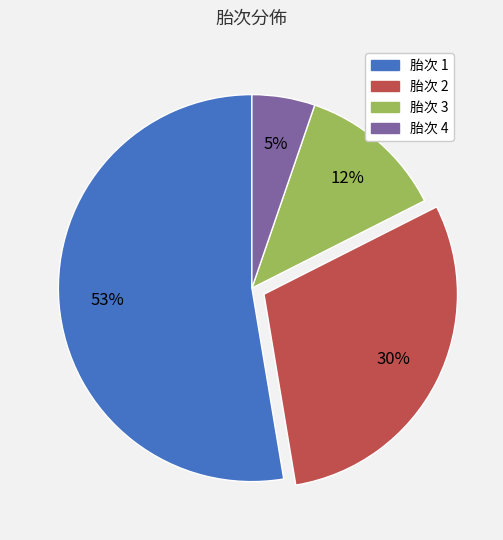

To the nearest percent, what is the average slice percentage?

25%